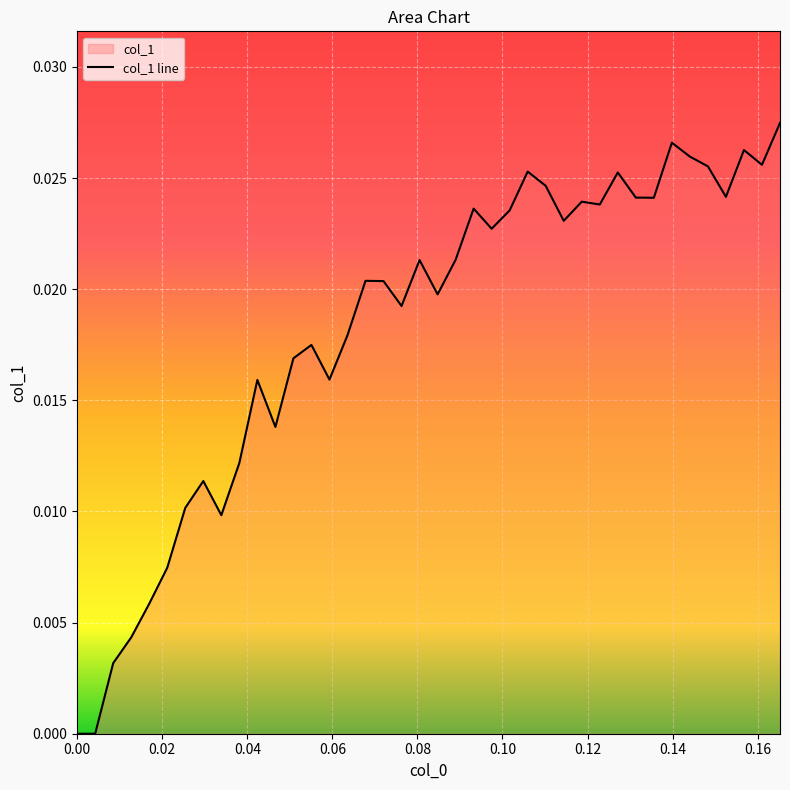

Count the number of data series in this chart.

1